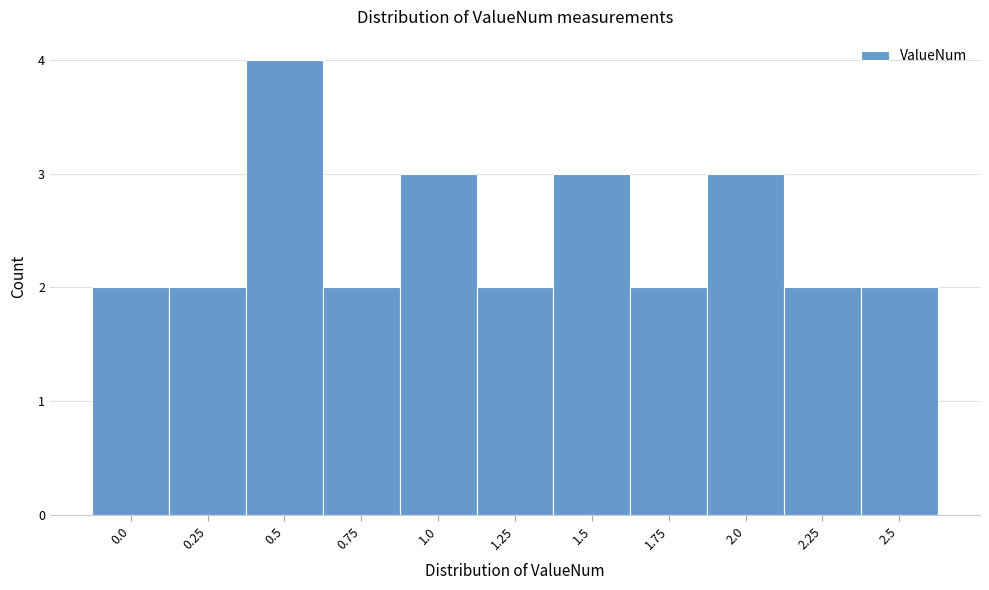

Reading left to right, list every bar in this chart as the range it spans on the x-axis followed by its height. Neither the bar edges nor the heights are printed on the chart, so give them approximately, as read against the axes.

-0.125 to 0.125: 2
0.125 to 0.375: 2
0.375 to 0.625: 4
0.625 to 0.875: 2
0.875 to 1.125: 3
1.125 to 1.375: 2
1.375 to 1.625: 3
1.625 to 1.875: 2
1.875 to 2.125: 3
2.125 to 2.375: 2
2.375 to 2.625: 2